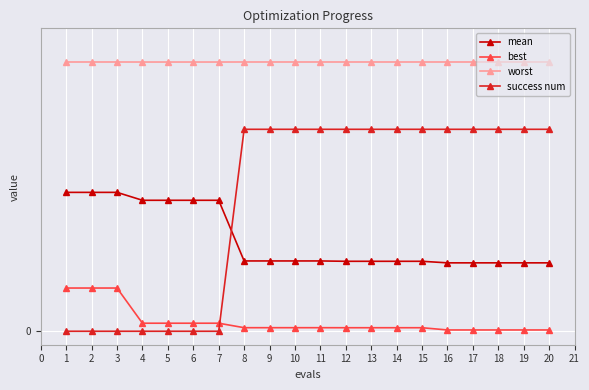

The value of mean at 17 is 1.0. True or false?

True